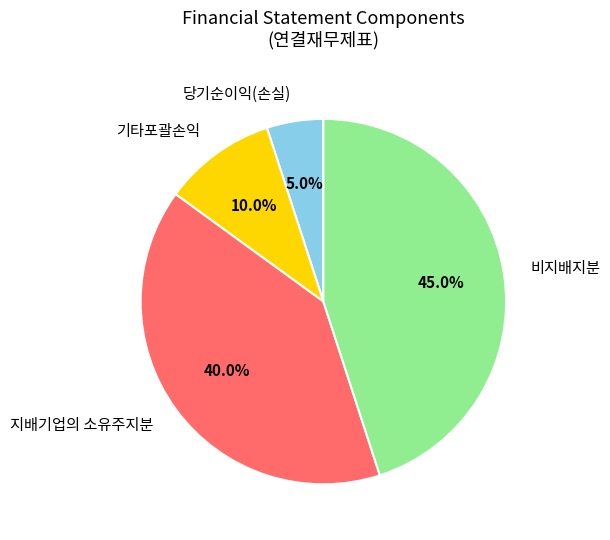

Approximately how many times larger is the value at 지배기업의 소유주지분 compared to 당기순이익(손실)?

8.0